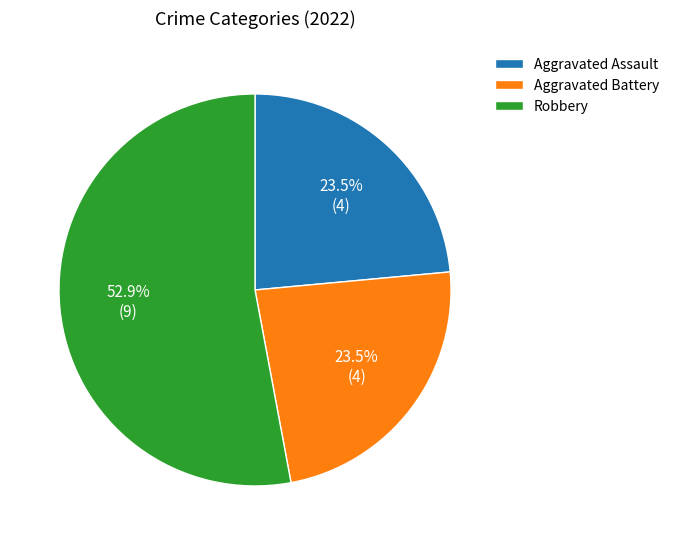

The Robbery slice represents 44% of the pie. True or false?

False